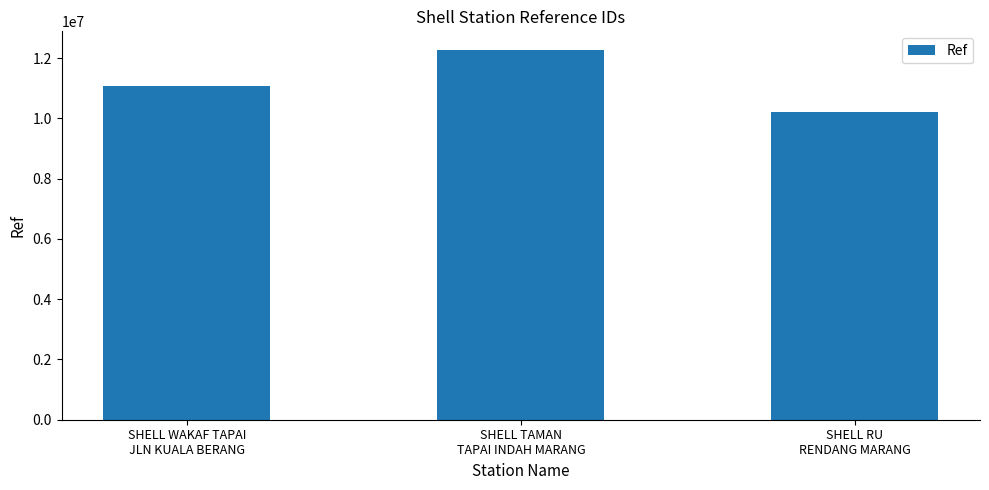

At which label is the value closest to 11240663?

SHELL WAKAF TAPAI
JLN KUALA BERANG